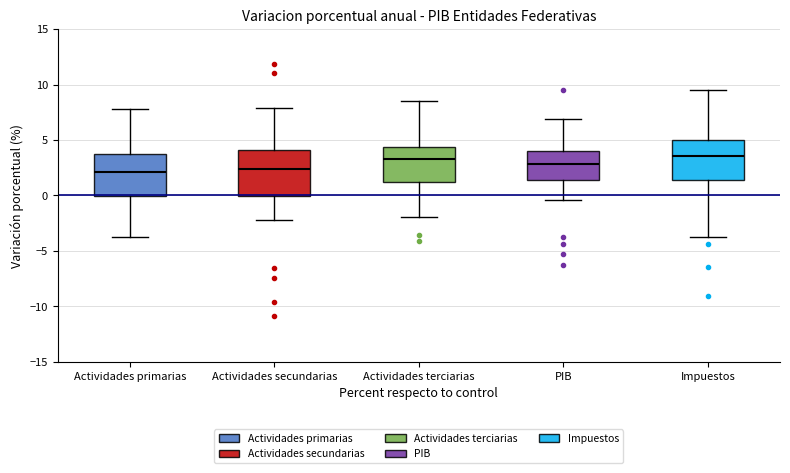

Reading left to right, read every box against the y-axis: the position of its median line, the range the box covers, and the ends of its whiskers. The values are not printed on the chart, so give them approximately, as read against the axis.

Actividades primarias: median 2.0, box 0.0 to 3.5, whiskers -4.0 to 8.0
Actividades secundarias: median 2.5, box 0.0 to 4.0, whiskers -2.0 to 8.0
Actividades terciarias: median 3.5, box 1.0 to 4.5, whiskers -2.0 to 8.5
PIB: median 3.0, box 1.5 to 4.0, whiskers -0.5 to 7.0
Impuestos: median 3.5, box 1.5 to 5.0, whiskers -3.5 to 9.5